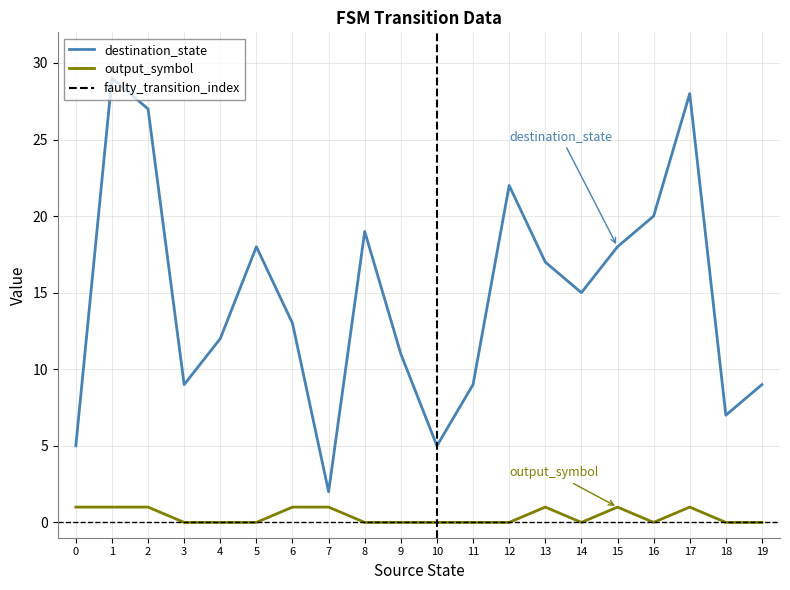

What is the difference between the maximum and minimum values in the output_symbol series?

1